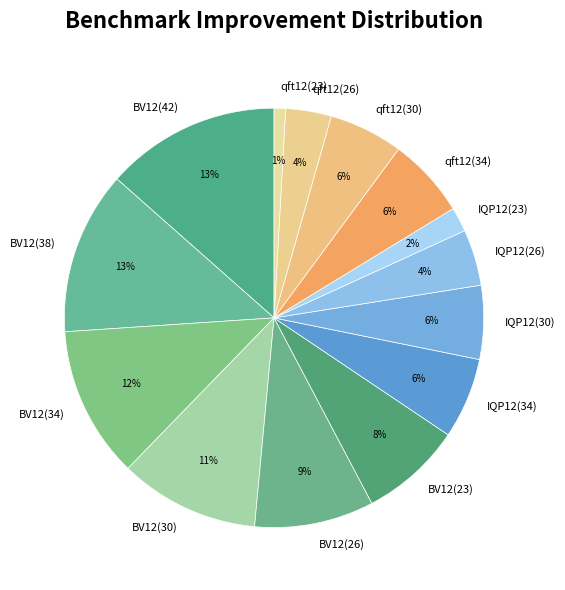

Does IQP12(34) account for over 50% of the chart?

No